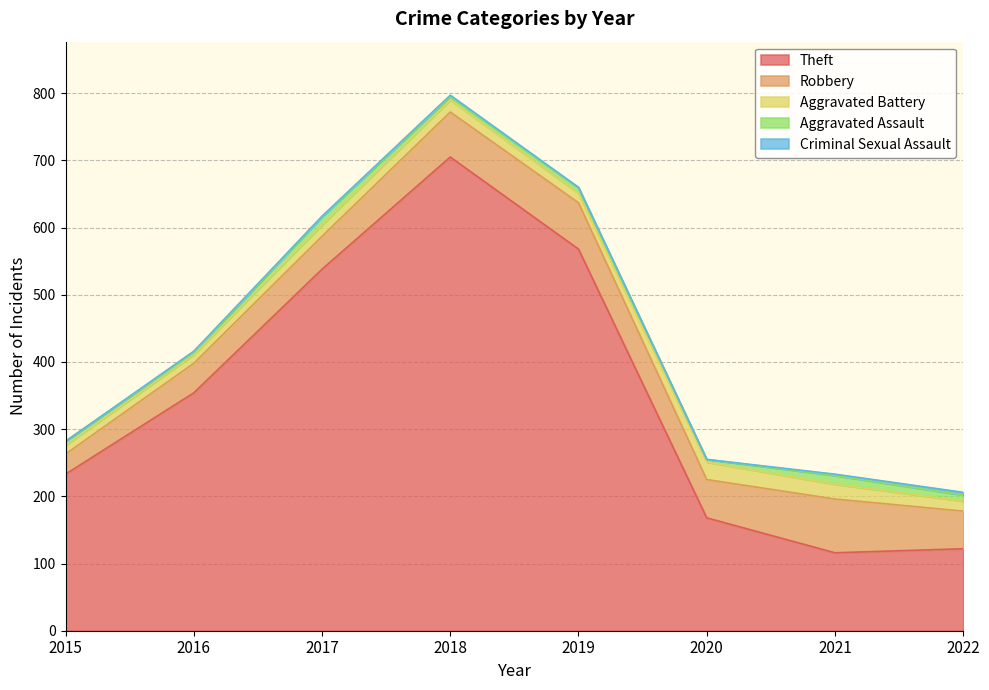

Is it true that Aggravated Assault equals 5 at 2018?

True